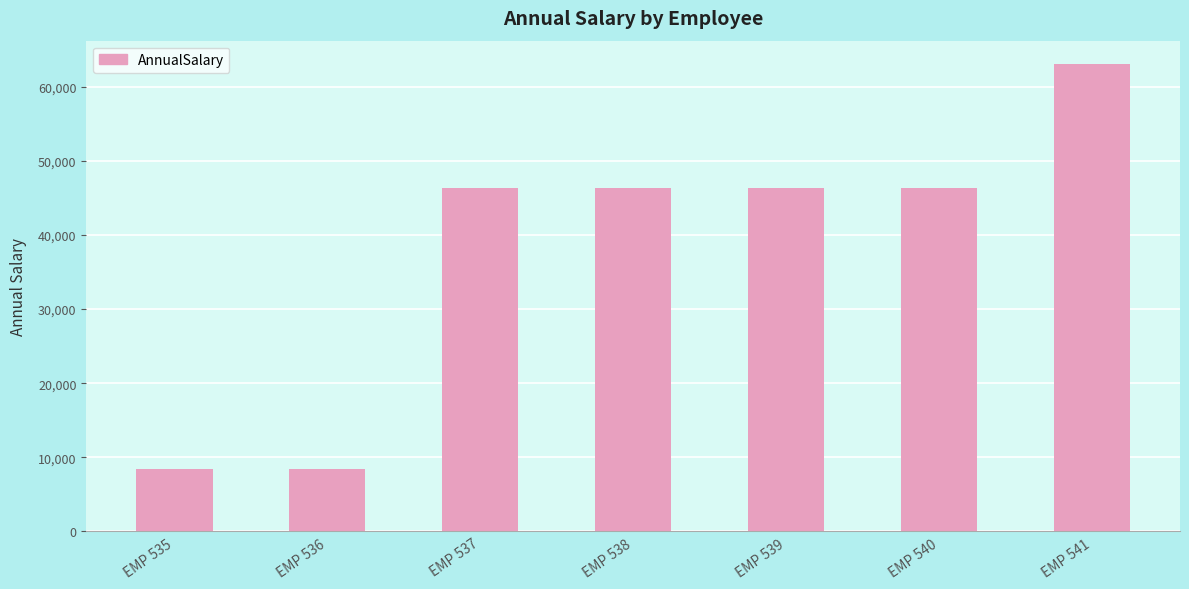

Which has a higher value, EMP 537 or EMP 535?

EMP 537